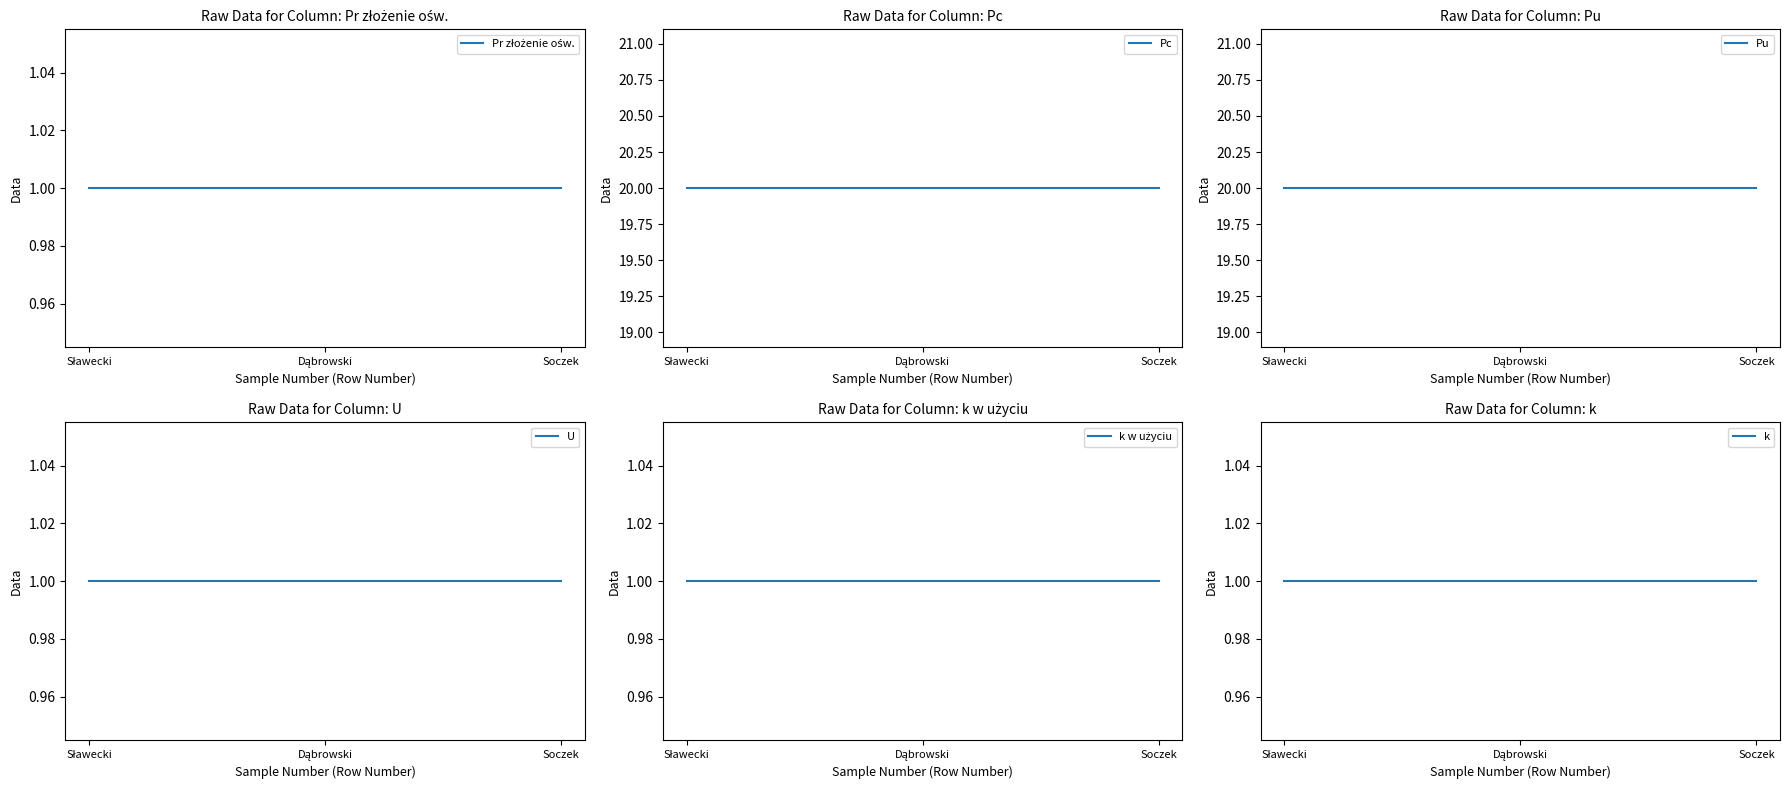

At Soczek, list the series in order from smallest to largest.

Pr złożenie ośw., U, k w użyciu, k, Pc, Pu